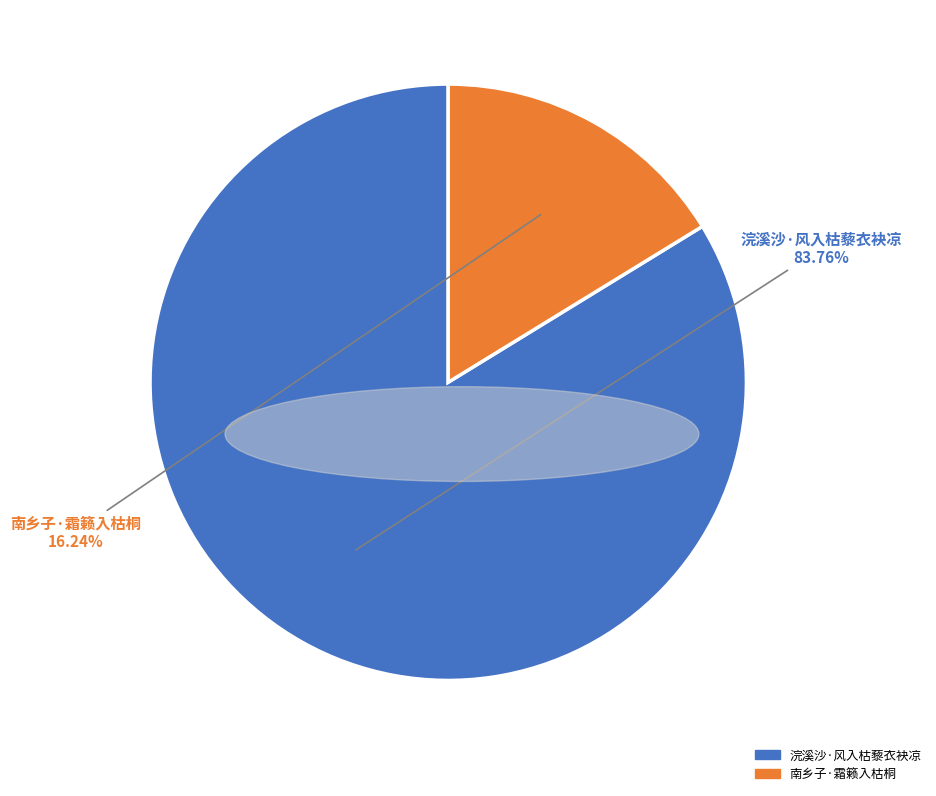

What percentage is the 南乡子·霜籁入枯桐 slice, to the nearest percent?

16%